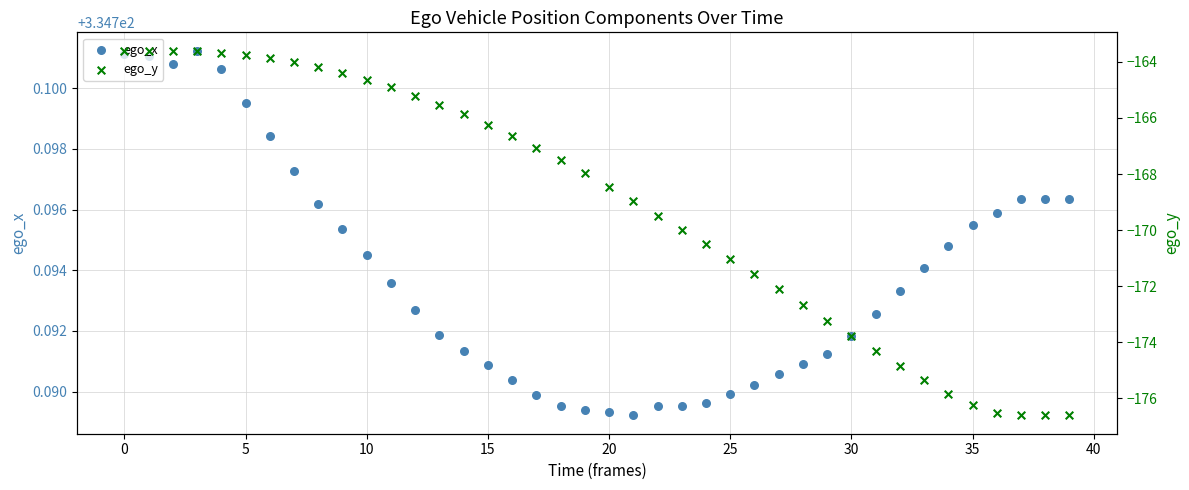

At how many categories does at least one series exceed 308?

40